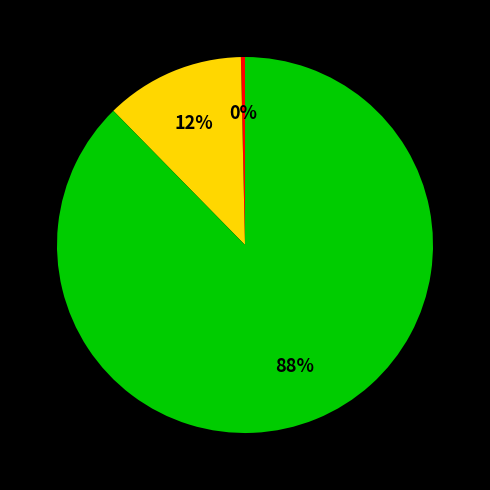

Does any single category account for the majority?

Yes